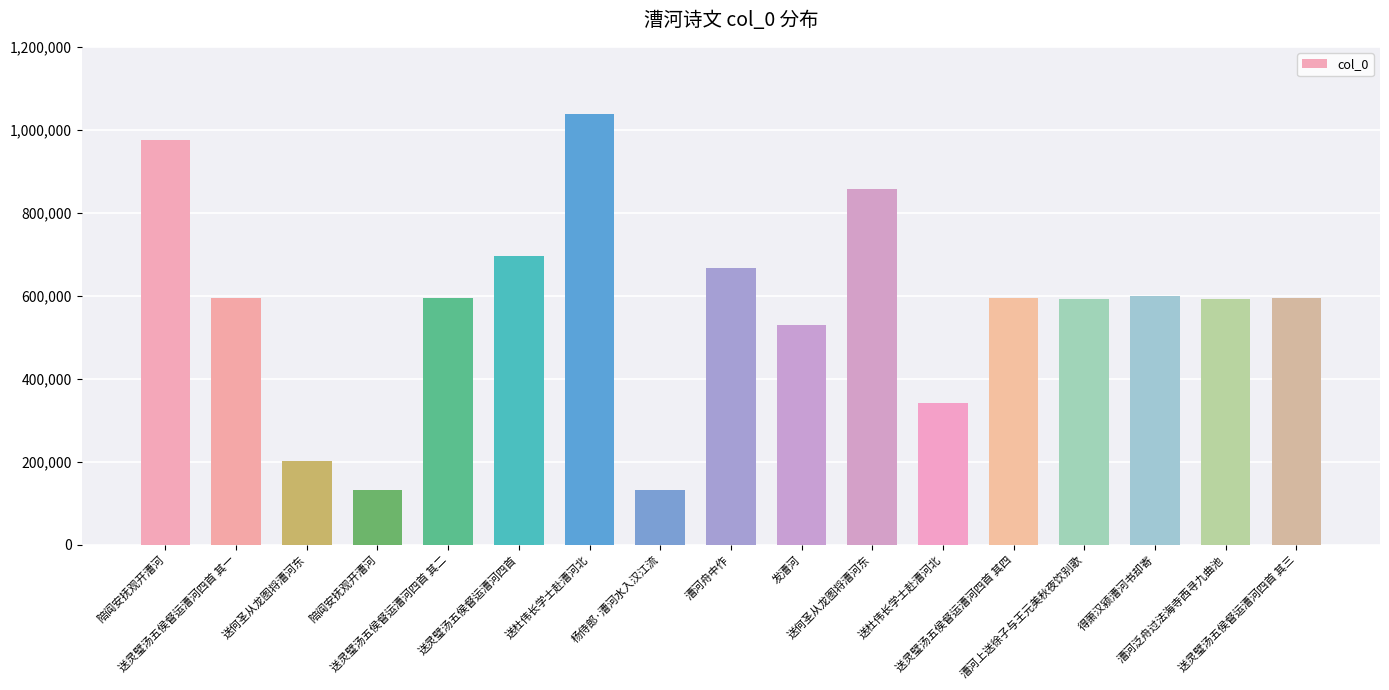

Reading left to right, transcribe all the data shown in this chart.

陪阎安抚观开漕河=975886	送灵璧汤五侯督运漕河四首 其一=593786	送何圣从龙图将漕河东=201881	陪阎安抚观开漕河=132237	送灵璧汤五侯督运漕河四首 其二=593787	送灵璧汤五侯督运漕河四首=695915	送杜伟长学士赴漕河北=1037656	杨侍郎·漕河水入汉江流=132168	漕河舟中作=666588	发漕河=530187	送何圣从龙图将漕河东=857838	送杜伟长学士赴漕河北=342526	送灵璧汤五侯督运漕河四首 其四=593789	漕河上送徐子与王元美秋夜饮别歌=592351	得萧汉颍漕河书却寄=600308	漕河泛舟过法海寺西寻九曲池=592334	送灵璧汤五侯督运漕河四首 其三=593788